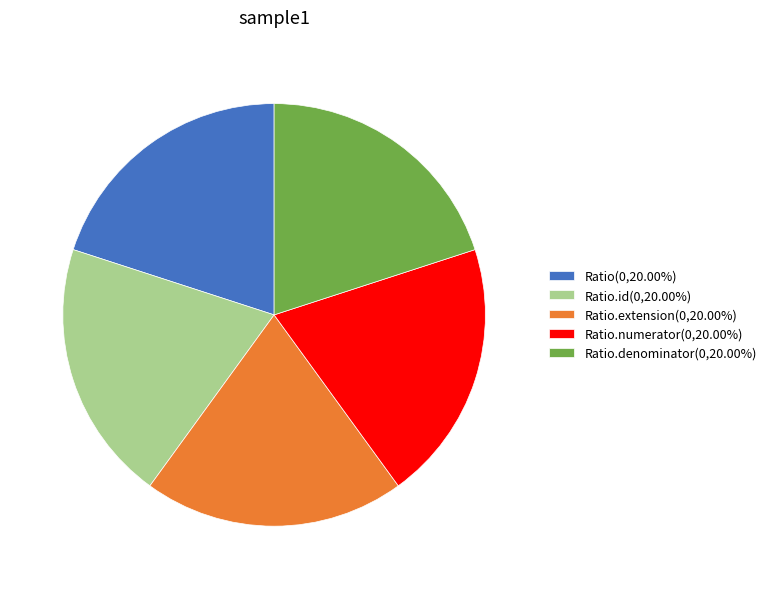

Combined, do Ratio.numerator(0,20.00%) and Ratio.id(0,20.00%) account for over 50%?

No